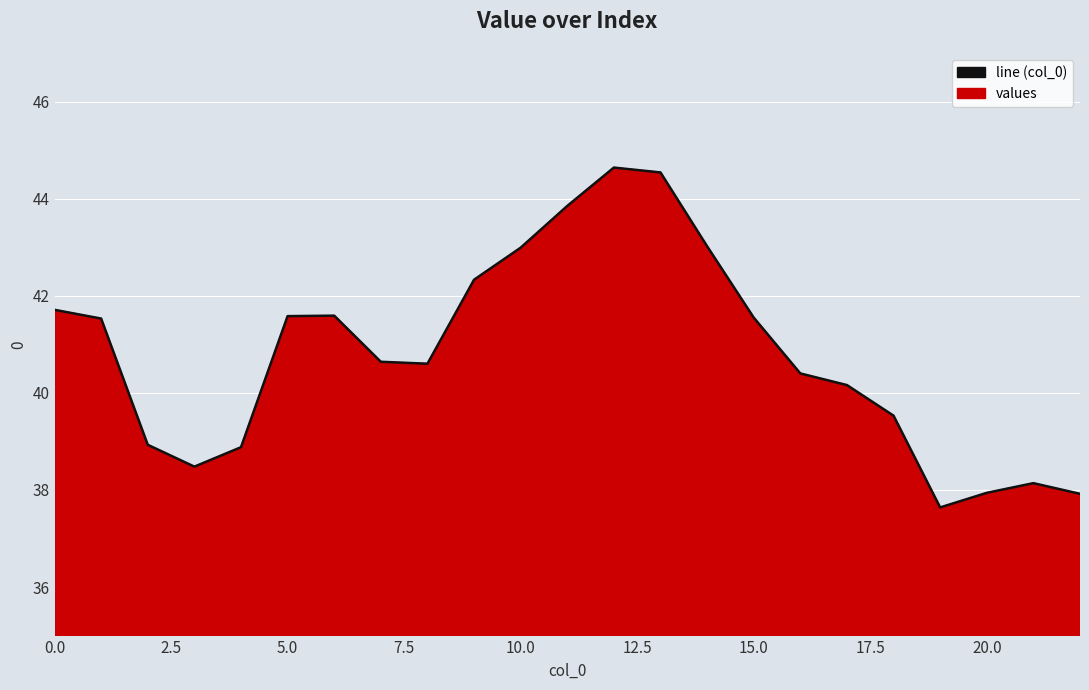

What is the label of the 5th point from the right?

18